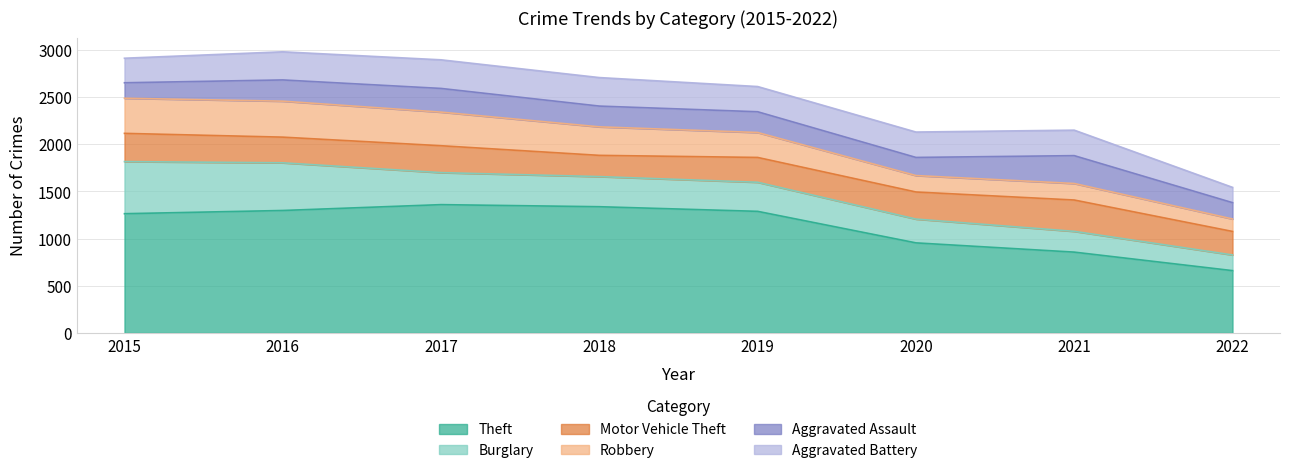

Between 2015 and 2016, which series saw the biggest shift?

Aggravated Assault